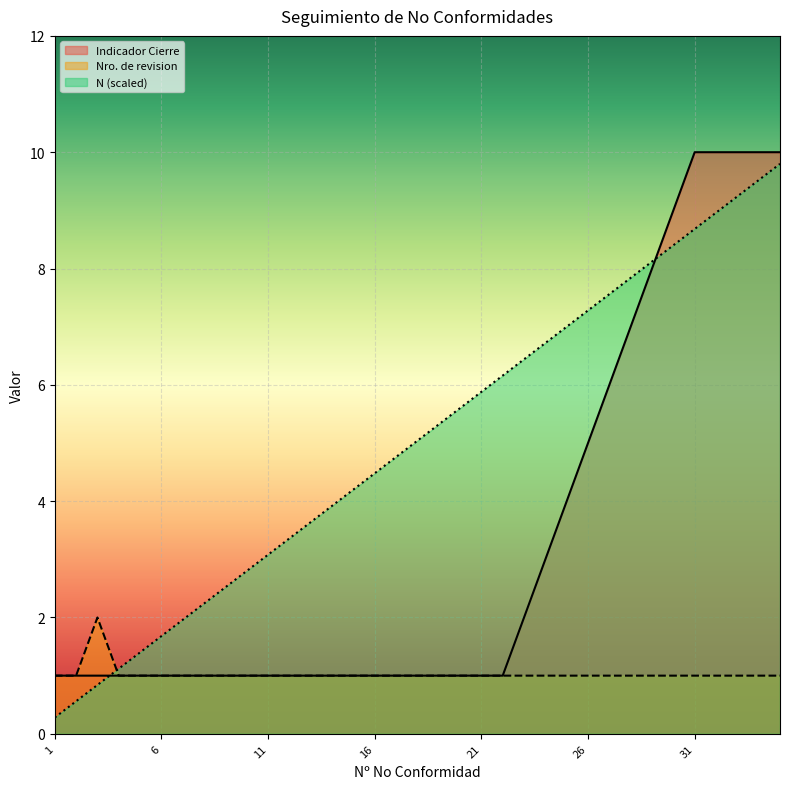

Is the value of Nro. de revision at 22 greater than the value of N at 4?

No